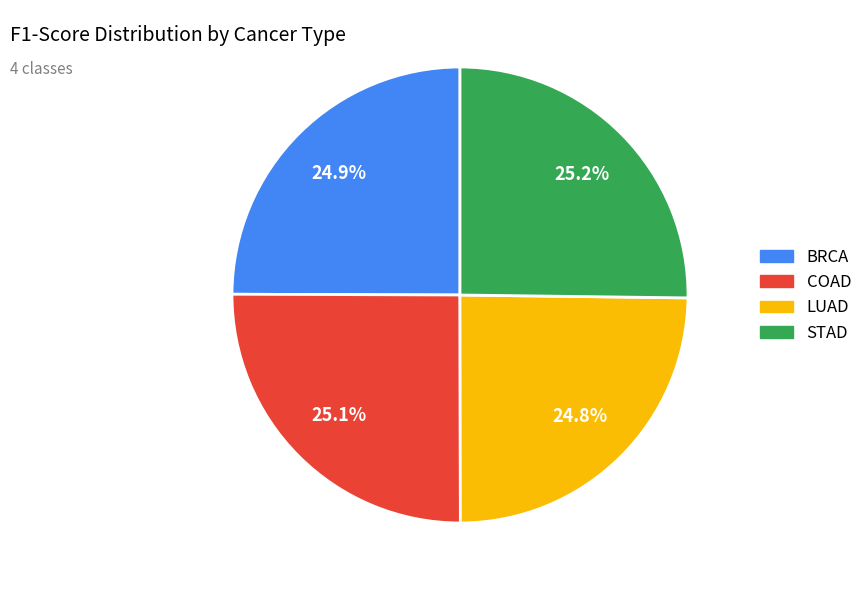

To the nearest percent, what portion does LUAD represent?

25%